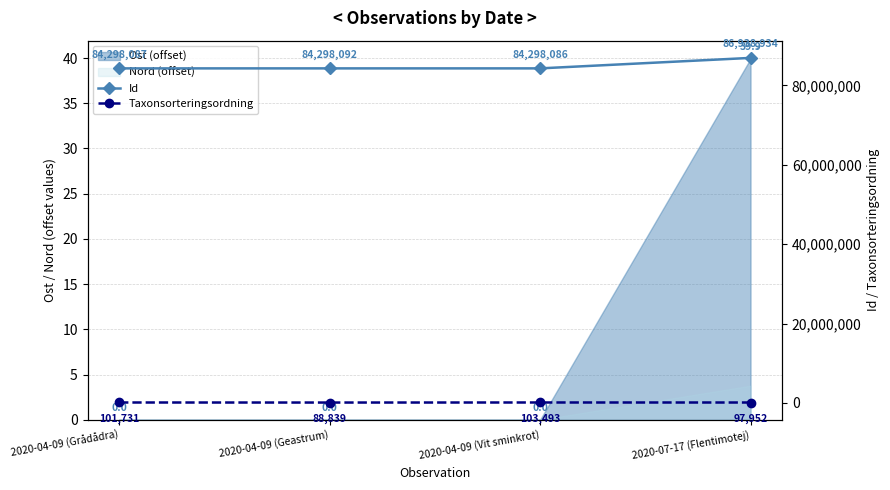

True or false: Id and Taxonsorteringsordning cross at least once.

False